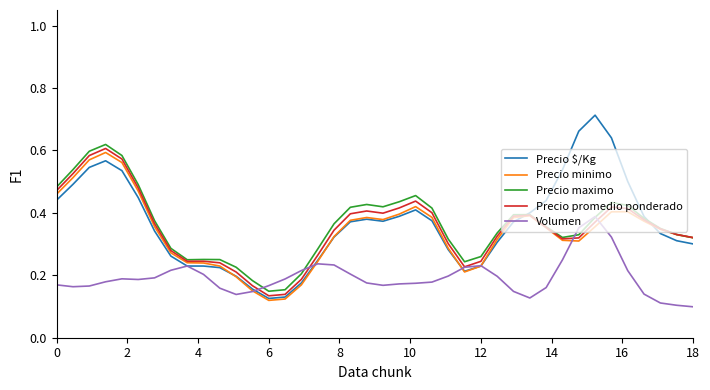

At how many categories does at least one series exceed 0?

40